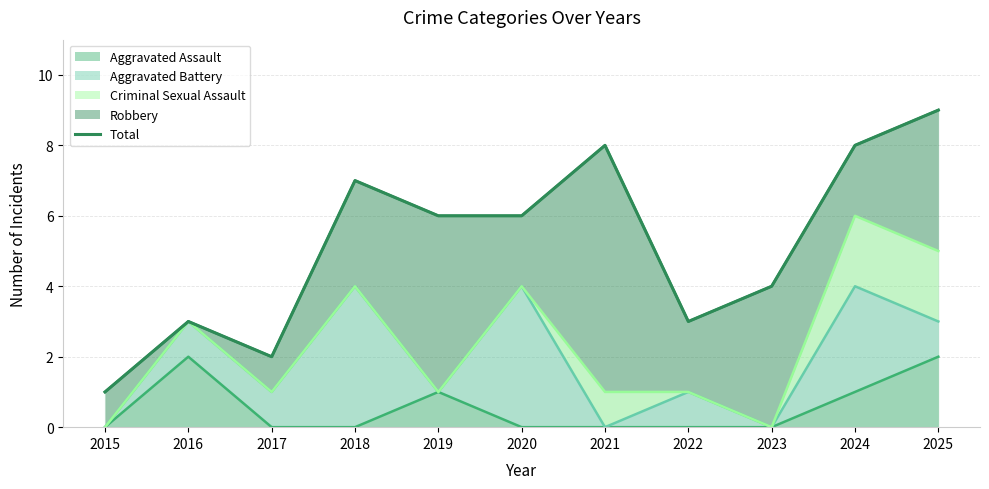

The chart shows a value of 5 at 2022. True or false?

False